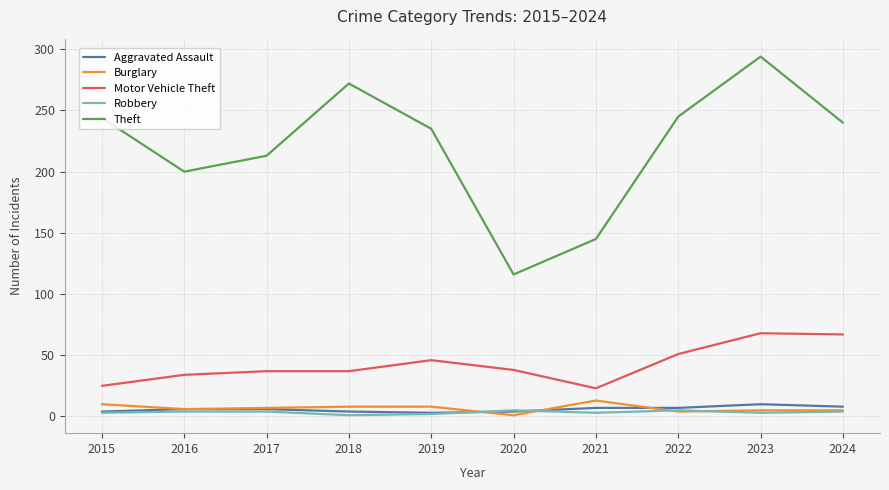

True or false: Motor Vehicle Theft and Theft intersect in this chart.

False